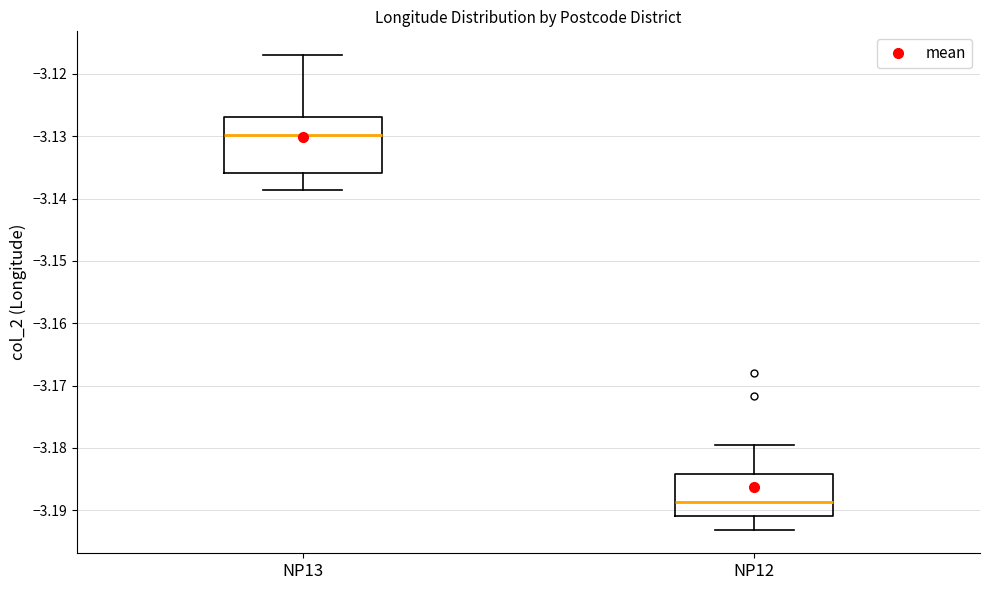

Where does the upper whisker of the box for NP13 end on the y-axis? The values are not printed on the chart, so give them approximately, as read against the axis.

-3.117